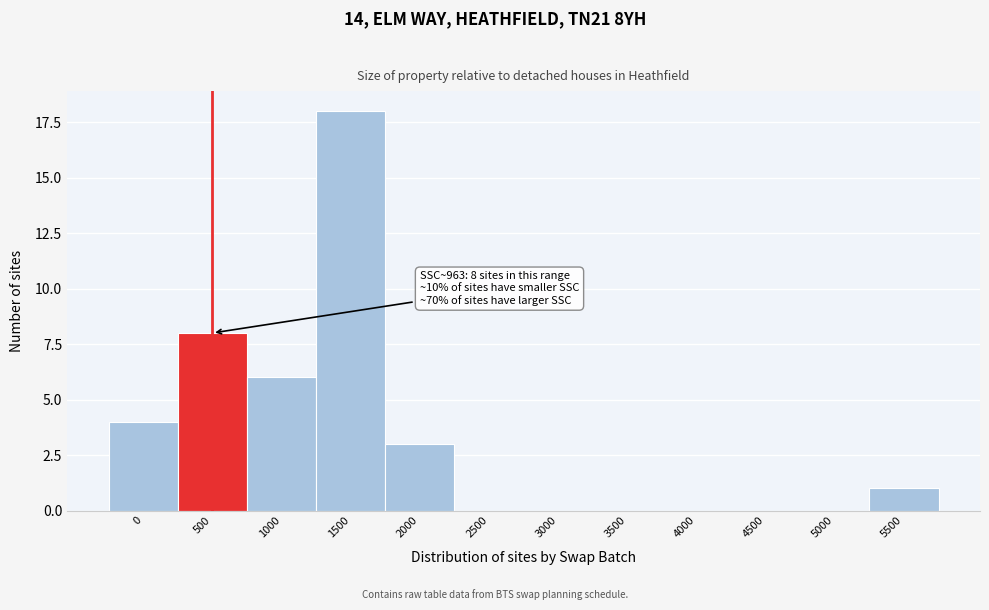

Reading left to right, extract all data points from this chart.

0=4	500=8	1000=6	1500=18	2000=3	2500=0	3000=0	3500=0	4000=0	4500=0	5000=0	5500=1